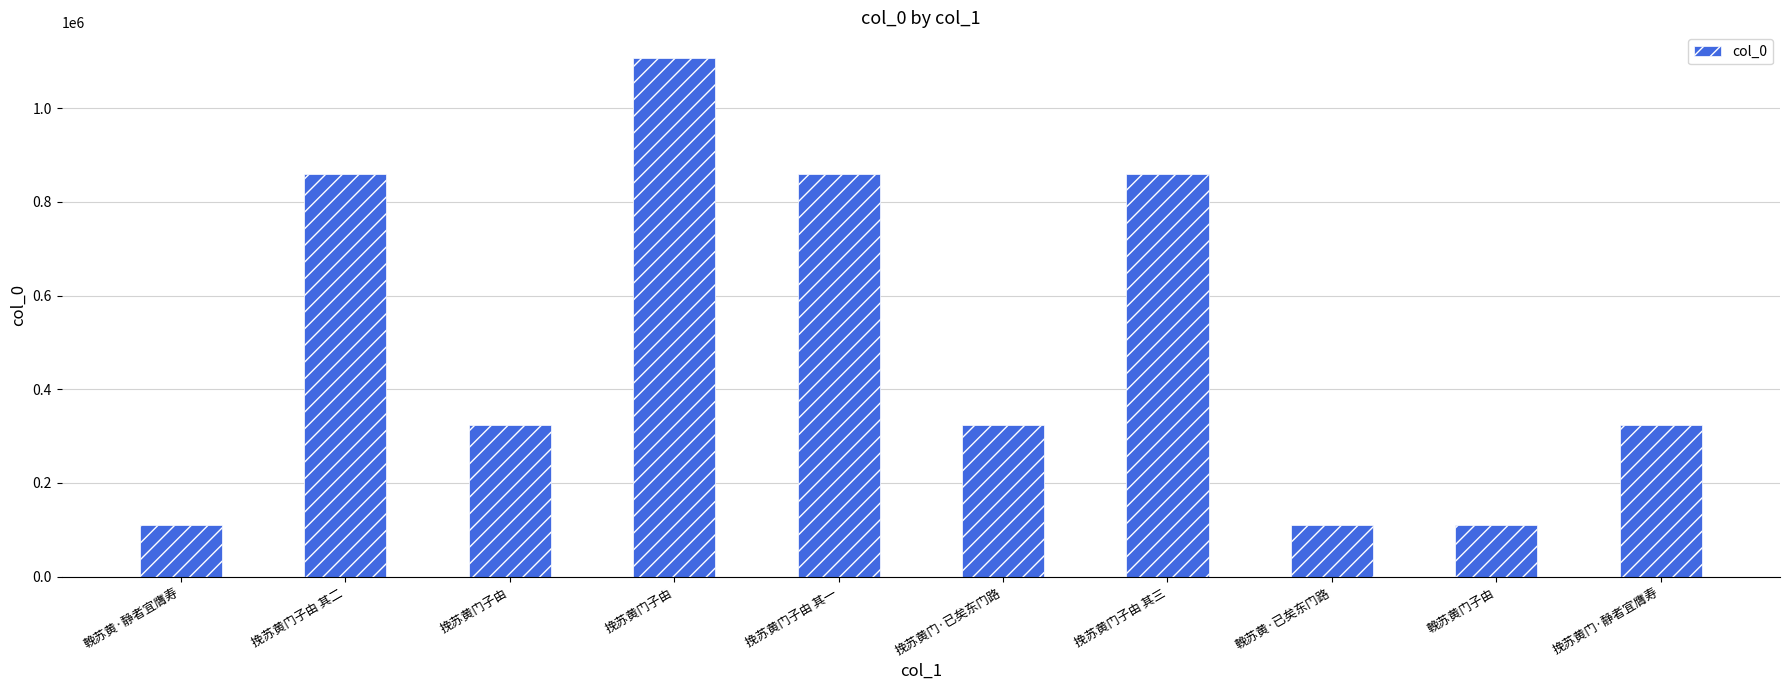

Rank the categories by value from lowest to highest.

輓苏黄门子由, 輓苏黄·已矣东门路, 輓苏黄·静者宜膺寿, 挽苏黄门子由, 挽苏黄门·静者宜膺寿, 挽苏黄门·已矣东门路, 挽苏黄门子由 其三, 挽苏黄门子由 其一, 挽苏黄门子由 其二, 挽苏黄门子由